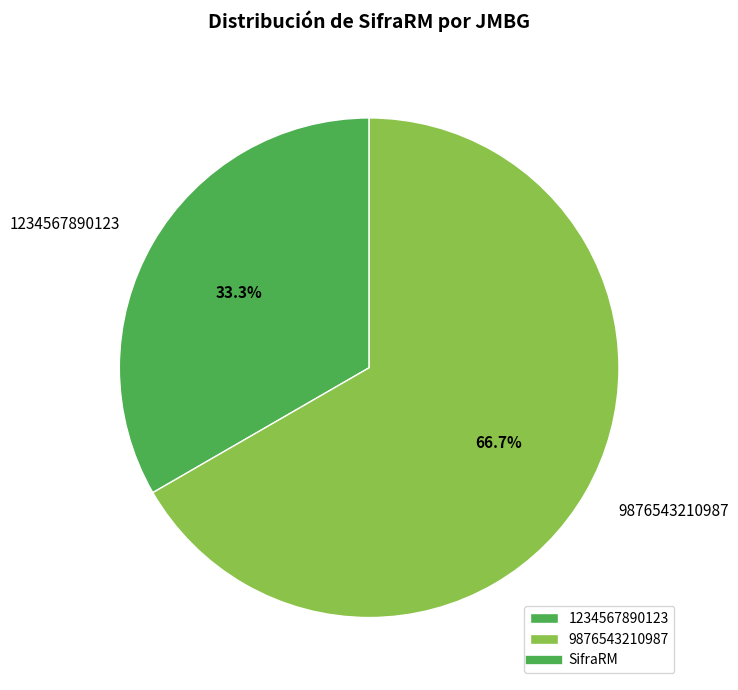

Is it true that 9876543210987 is 53% of the pie?

False